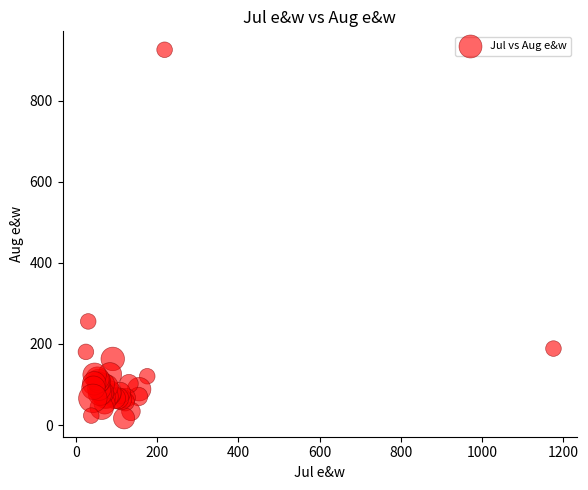

What Y value in the scatter plot is closest to 471?

255.6